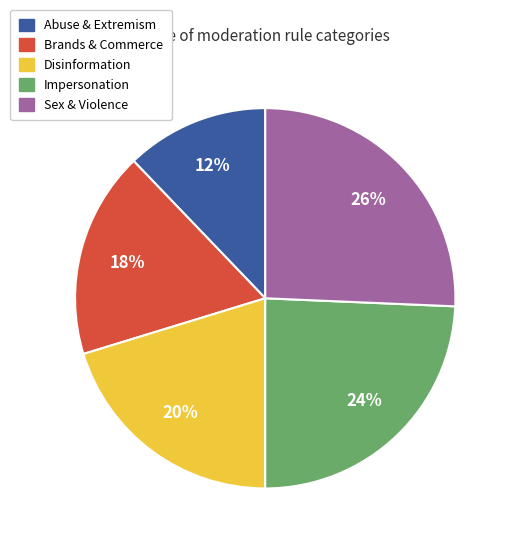

Rank the categories by value from highest to lowest.

Sex & Violence, Impersonation, Disinformation, Brands & Commerce, Abuse & Extremism